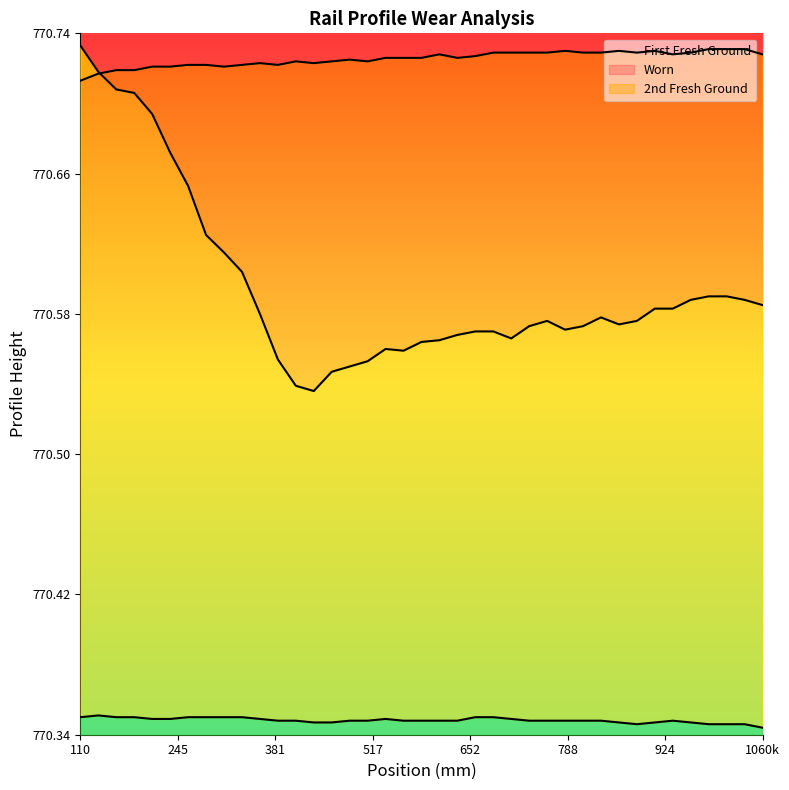

What is the smallest value displayed?

770.3